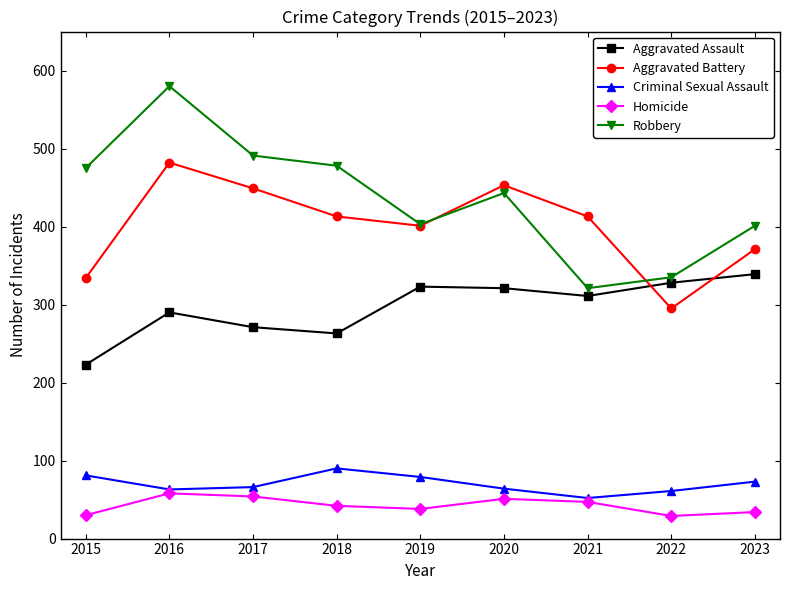

How many lines are shown in the chart?

5